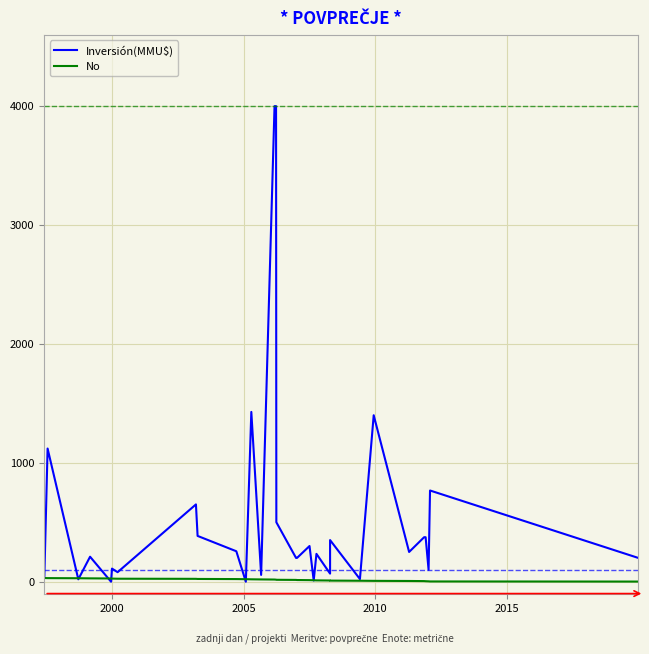

True or false: Inversión(MMU$) has more than 2 interior local peaks.

True